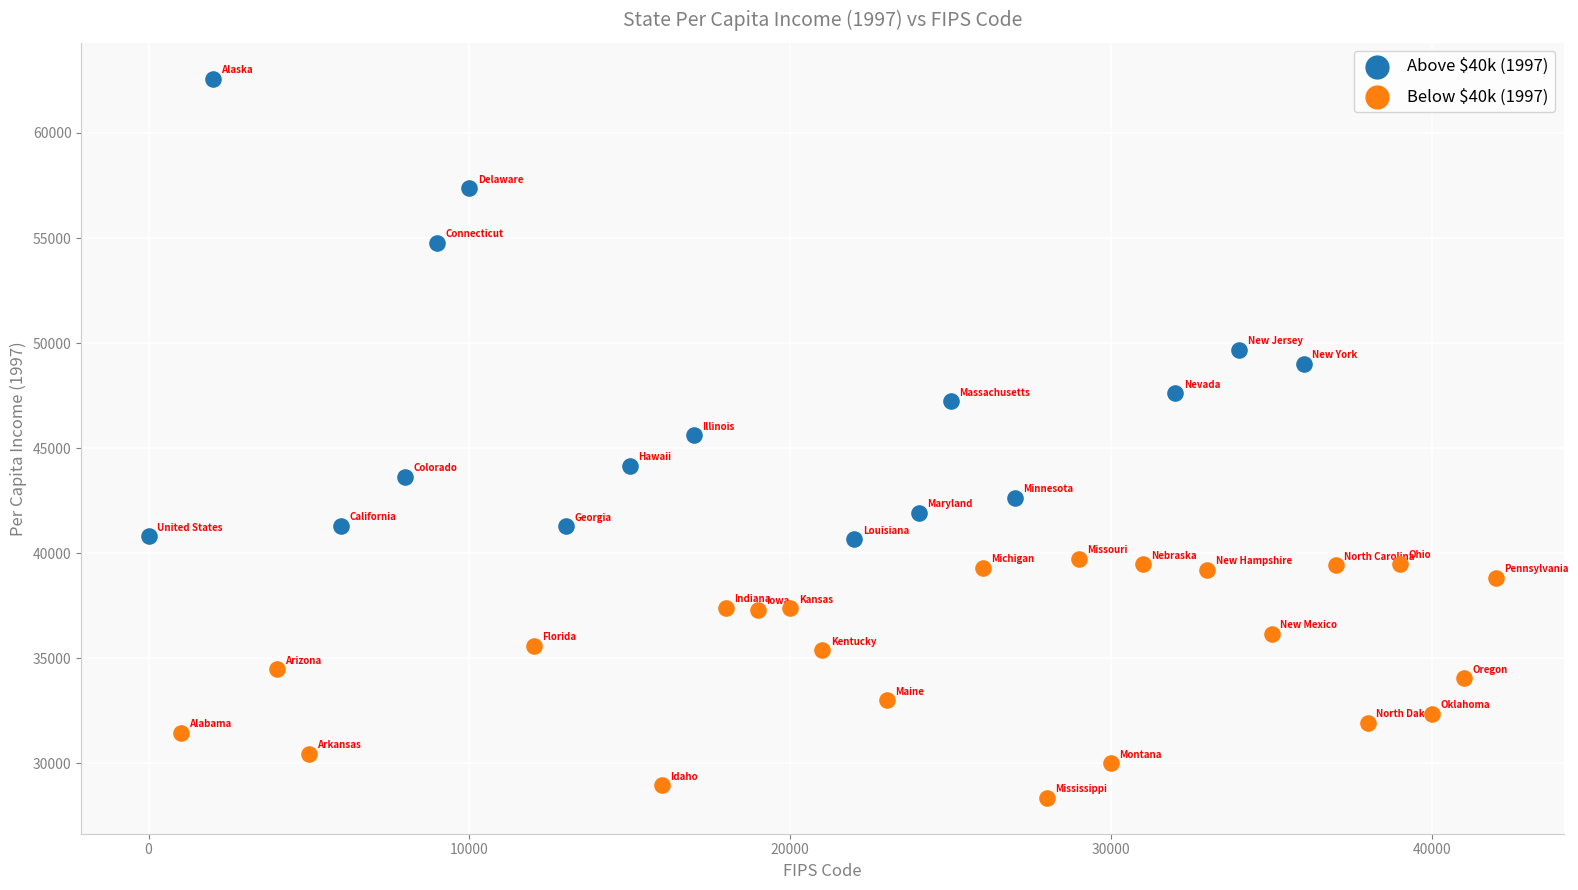

Which series reaches the minimum Y coordinate?

Below $40k (1997)